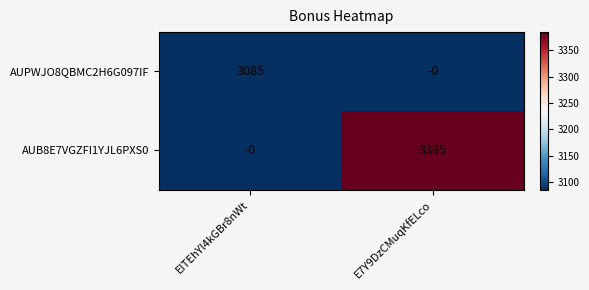

Which series changed the most between EITEhYl4kGBr8nWt and E7Y9DzCMuqKfELco?

AUB8E7VGZFI1YJL6PXS0